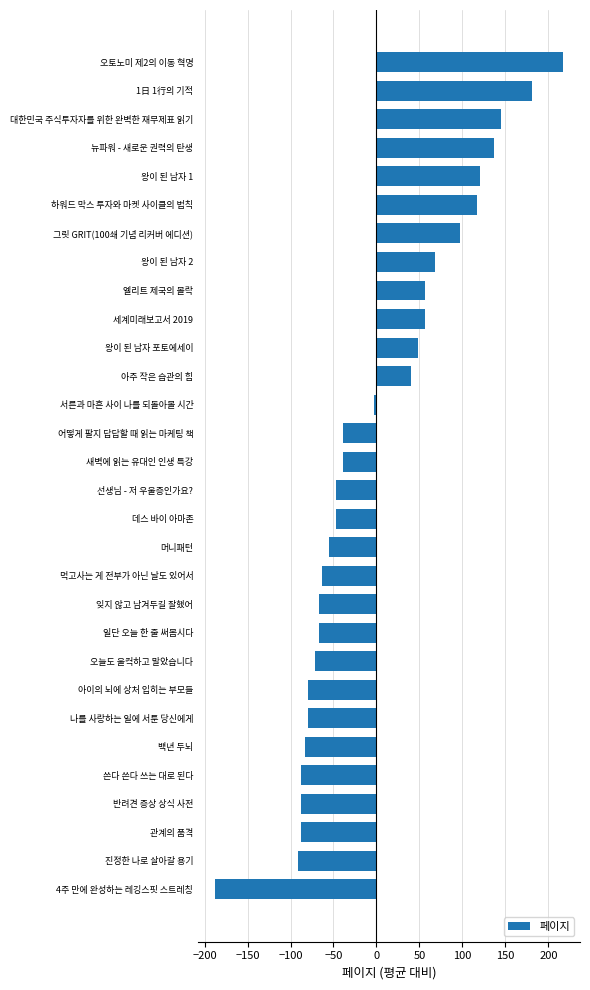

What is the label of the 16th bar from the top?

선생님 - 저 우울증인가요?